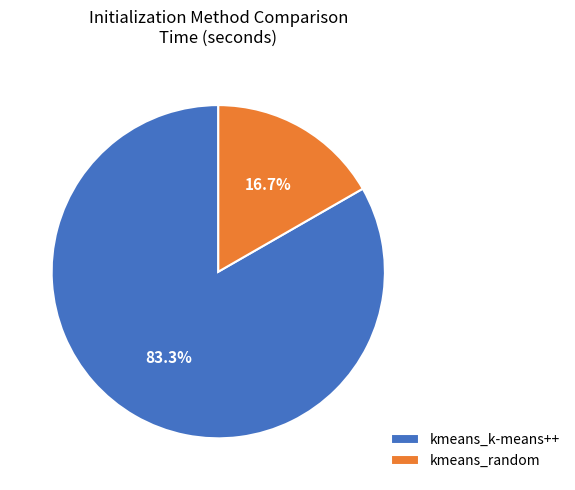

Which slice is the smallest?

kmeans_random